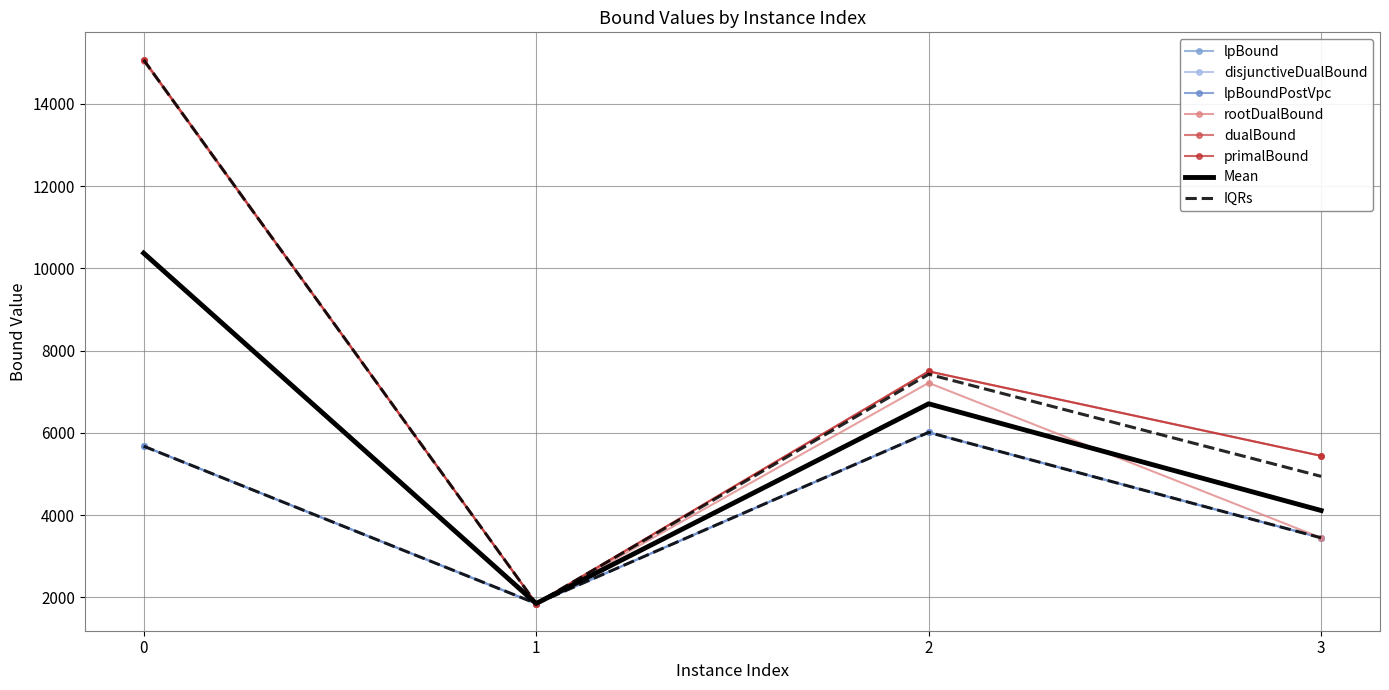

What is the difference between the rootDualBound values at 3 and 1?

1596.3